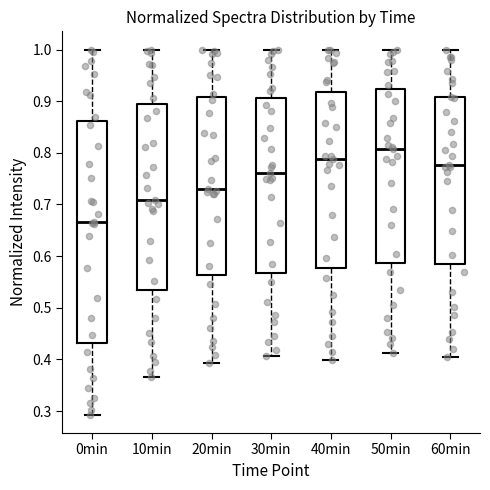

Reading left to right, read every box against the y-axis: the position of its median line, the range the box covers, and the ends of its whiskers. The values are not printed on the chart, so give them approximately, as read against the axis.

0min: median 0.67, box 0.43 to 0.86, whiskers 0.29 to 1.00
10min: median 0.71, box 0.53 to 0.89, whiskers 0.37 to 1.00
20min: median 0.73, box 0.56 to 0.91, whiskers 0.39 to 1.00
30min: median 0.76, box 0.57 to 0.91, whiskers 0.41 to 1.00
40min: median 0.79, box 0.58 to 0.92, whiskers 0.40 to 1.00
50min: median 0.81, box 0.59 to 0.92, whiskers 0.41 to 1.00
60min: median 0.78, box 0.59 to 0.91, whiskers 0.40 to 1.00